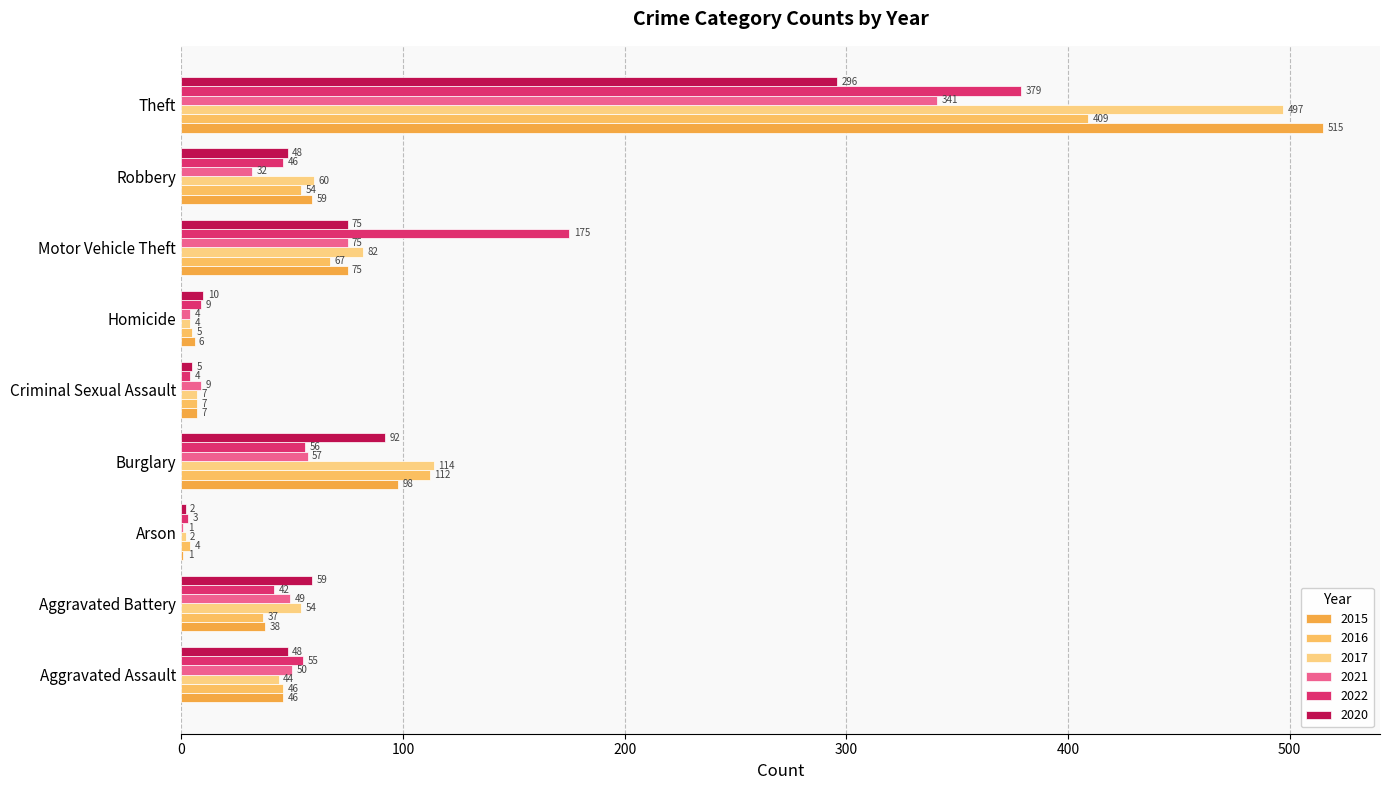

Reading right to left, transcribe all the data shown in this chart.

2015: 515	59	75	6	7	98	1	38	46
2016: 409	54	67	5	7	112	4	37	46
2017: 497	60	82	4	7	114	2	54	44
2021: 341	32	75	4	9	57	1	49	50
2022: 379	46	175	9	4	56	3	42	55
2020: 296	48	75	10	5	92	2	59	48